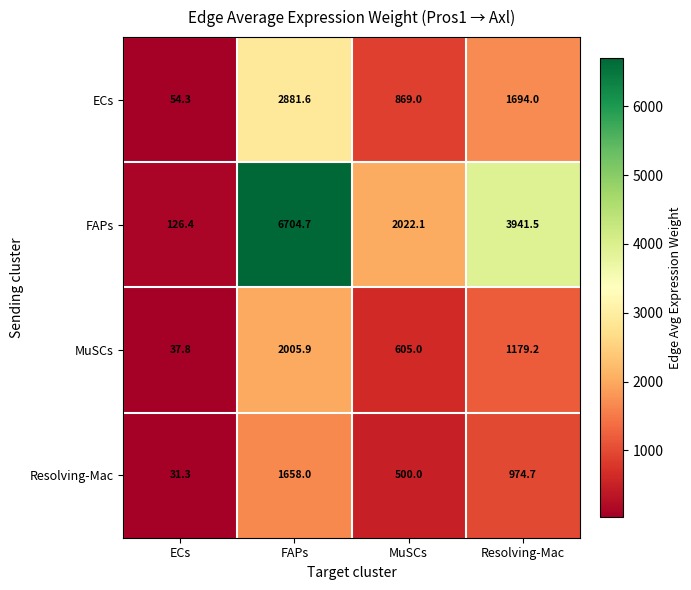

What is the sum of the Resolving-Mac values at MuSCs and Resolving-Mac?

1474.7